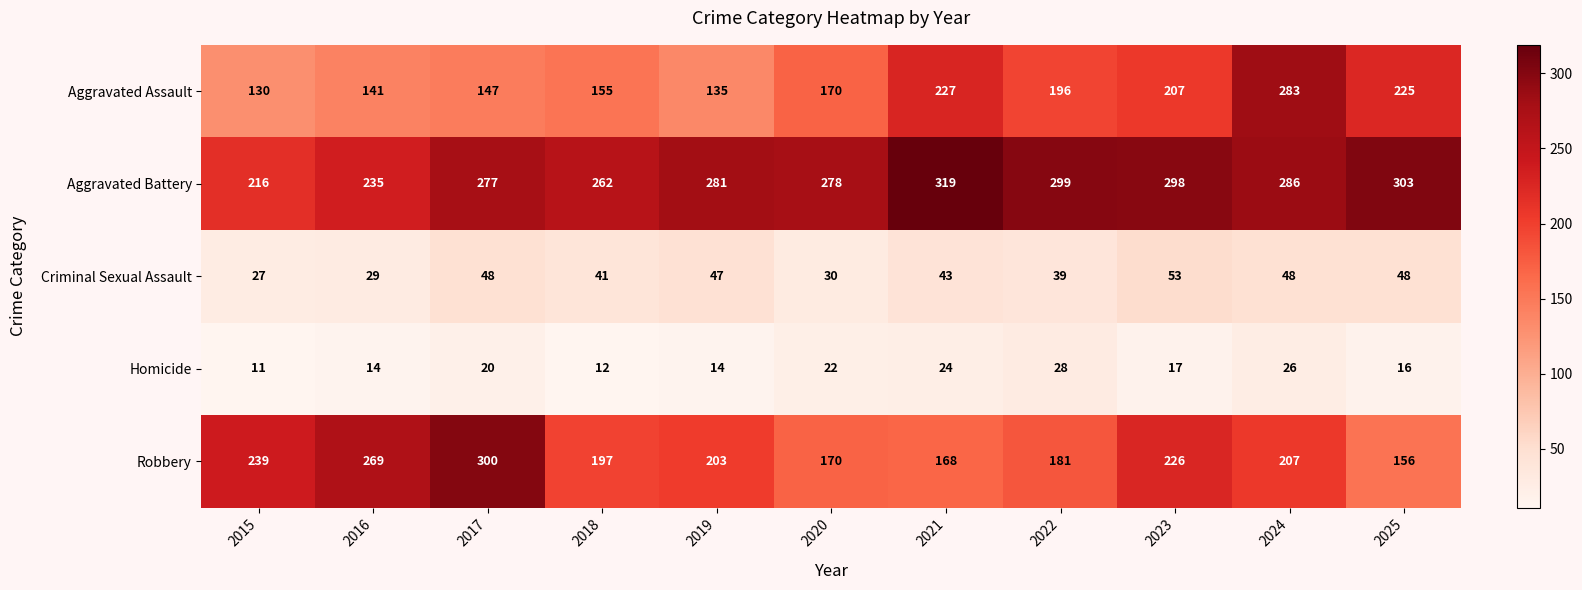

Is it true that Homicide equals 9 at 2017?

False